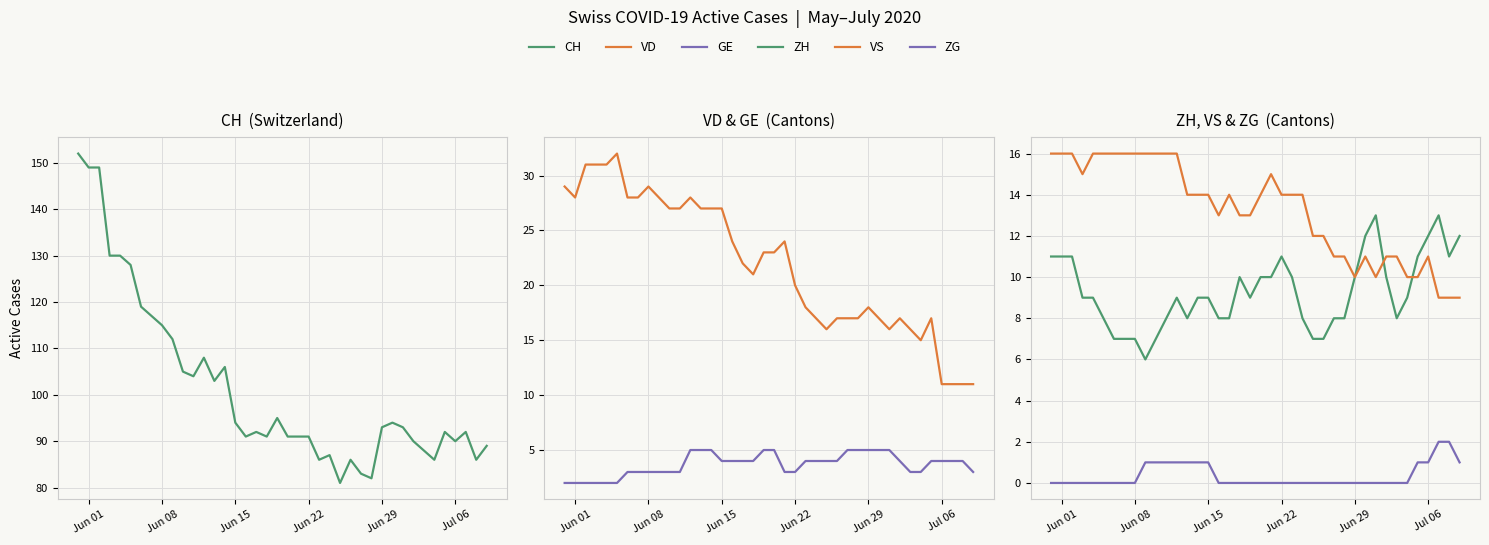

What is the difference between the second highest and second lowest values in the CH series?

67